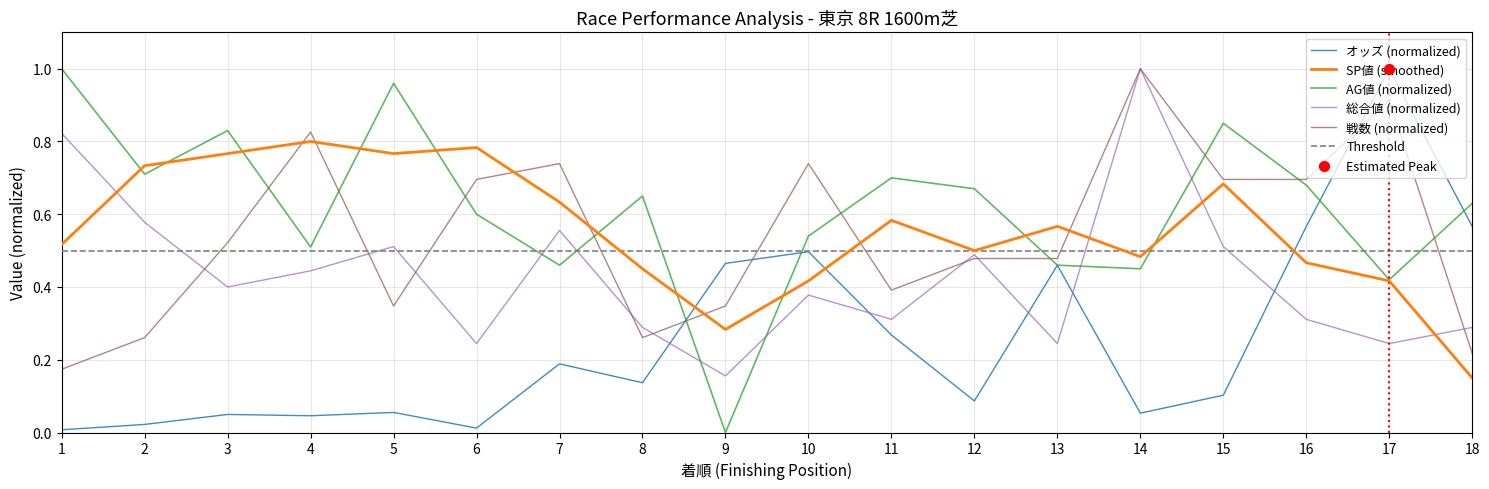

Which series has the largest total across all categories?

AG値 (col_13)